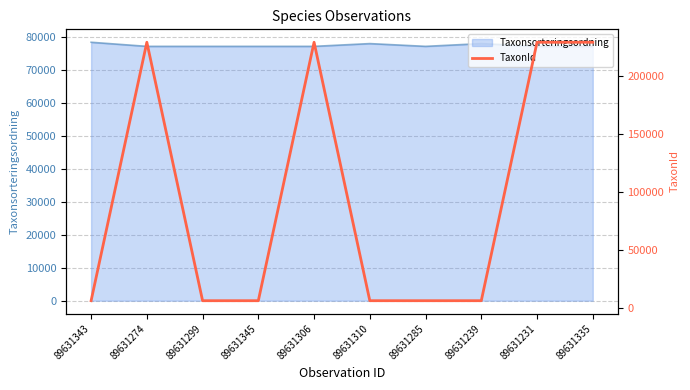

At which category does the data reach its first local peak?

89631274